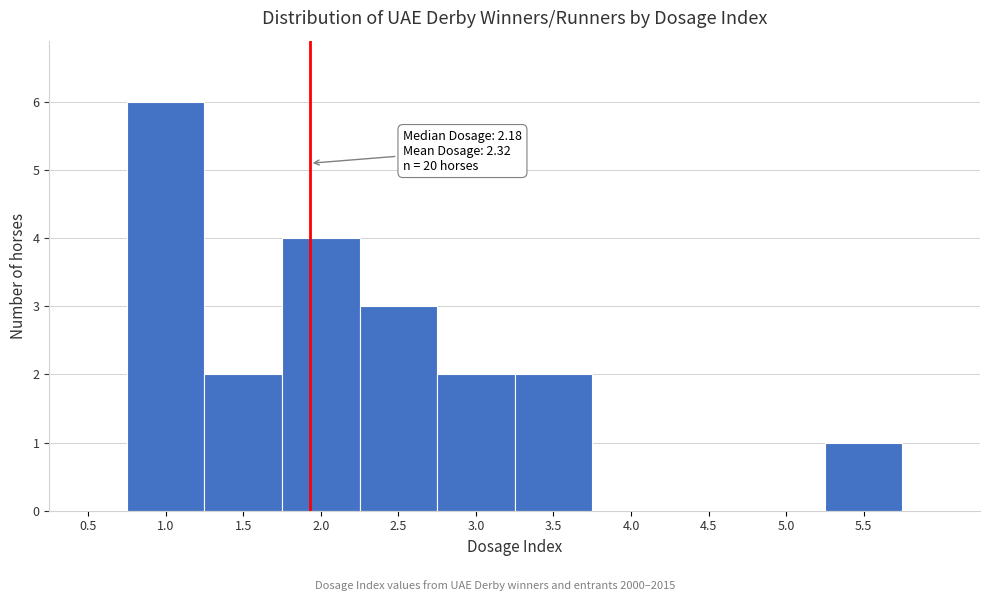

Reading right to left, transcribe all the data shown in this chart.

5.5=1	5.0=0	4.5=0	4.0=0	3.5=2	3.0=2	2.5=3	2.0=4	1.5=2	1.0=6	0.5=0